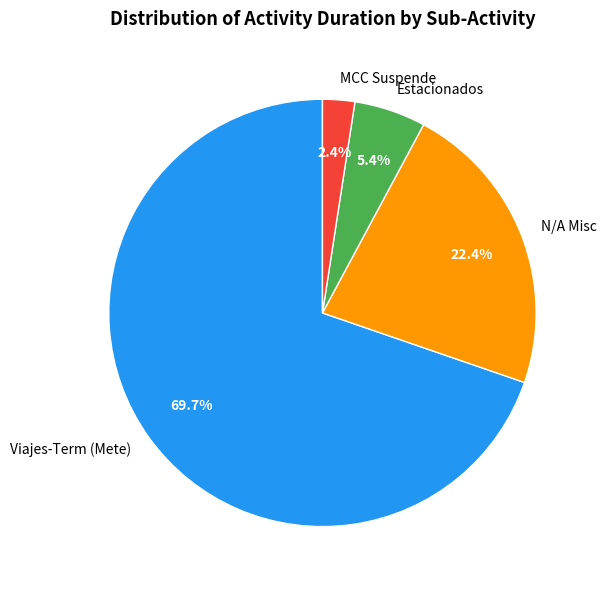

How many slices are in this pie chart?

4